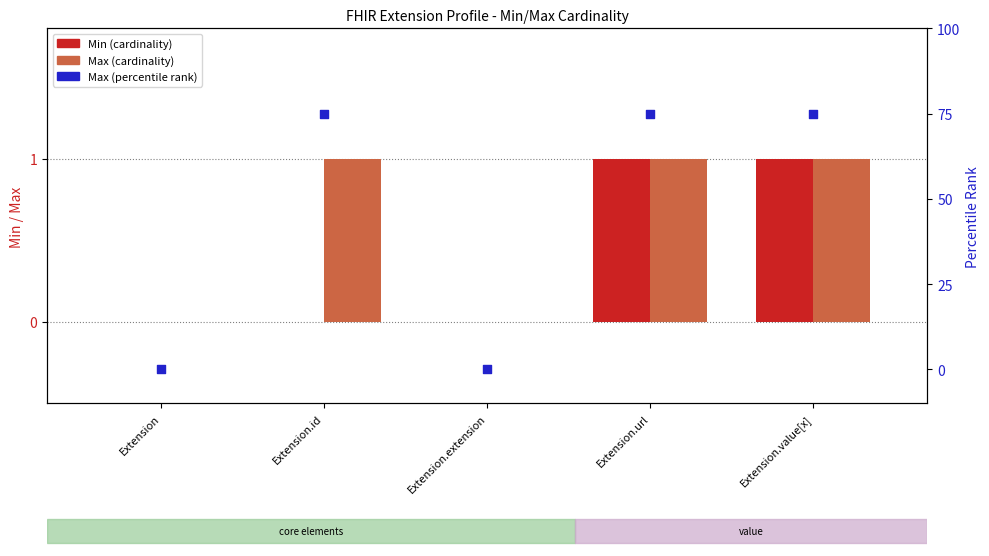

What are all the series names shown in the legend?

Min, Max, Max (percentile rank)